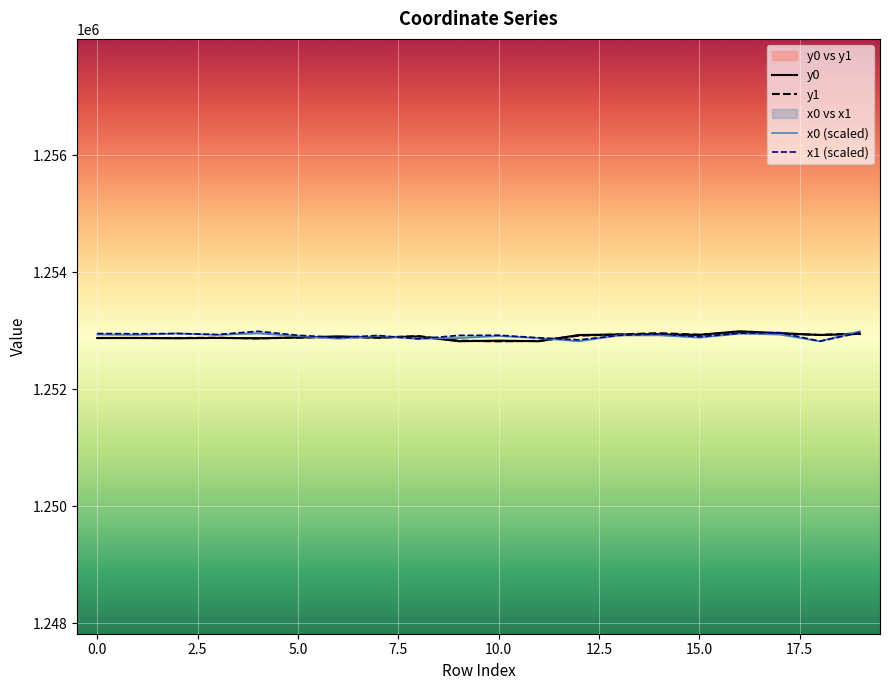

Reading right to left, list all the values displayed in this chart.

y0: 1252949.3	1252929.6	1252961.3	1252993.1	1252932.2	1252938.2	1252938.2	1252929.6	1252823.5	1252833.1	1252823.5	1252905.4	1252886.6	1252905.4	1252886.6	1252874.8	1252879.5	1252874.8	1252879.5	1252878.3
y1: 1252957.1	1252930.8	1252957.1	1252978.0	1252934.2	1252961.3	1252938.8	1252919.2	1252829.6	1252821.3	1252833.1	1252910.9	1252883.1	1252898.7	1252885.2	1252871.3	1252882.7	1252877.8	1252878.3	1252877.8
x0 (scaled): 1252993.1	1252823.5	1252938.0	1252953.8	1252885.5	1252924.9	1252924.9	1252823.5	1252877.3	1252912.7	1252877.3	1252867.7	1252910.4	1252867.7	1252910.4	1252958.5	1252931.9	1252958.5	1252931.9	1252938.8
x1 (scaled): 1252971.3	1252823.5	1252971.3	1252959.7	1252900.0	1252950.3	1252922.8	1252846.5	1252882.2	1252925.9	1252922.8	1252863.0	1252921.4	1252886.4	1252924.8	1252993.1	1252937.9	1252954.1	1252951.1	1252954.1